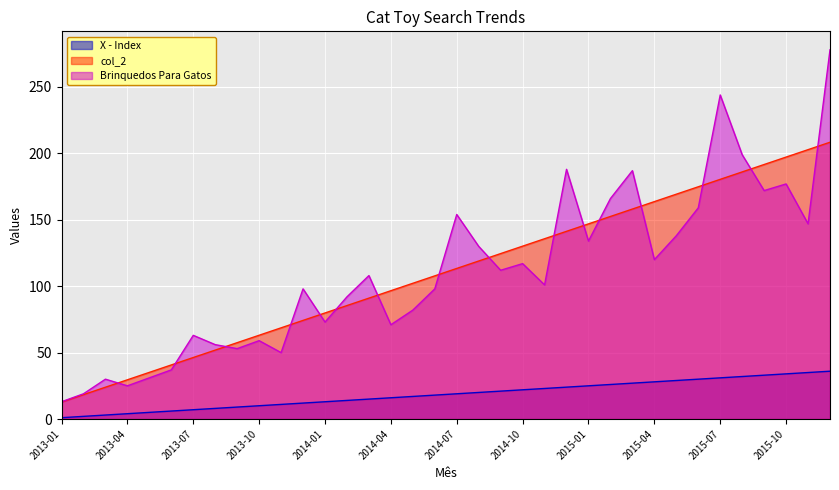

At which category is the sum across all series the highest?

2015-12